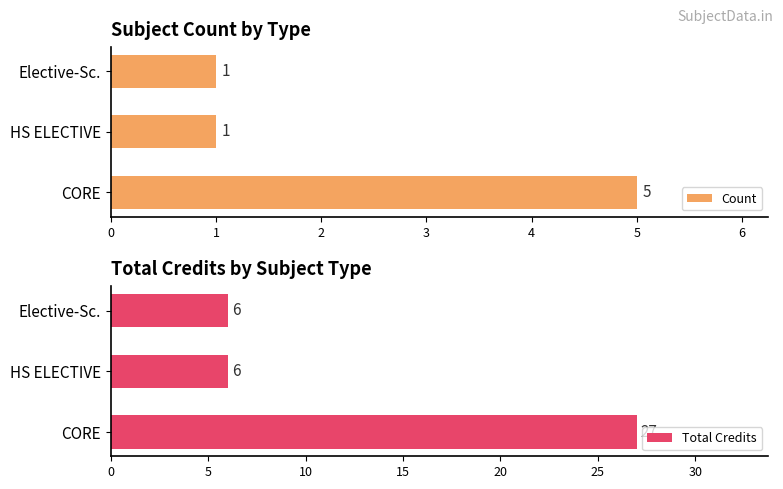

What are all the series names shown in the legend?

Count, Total Credits